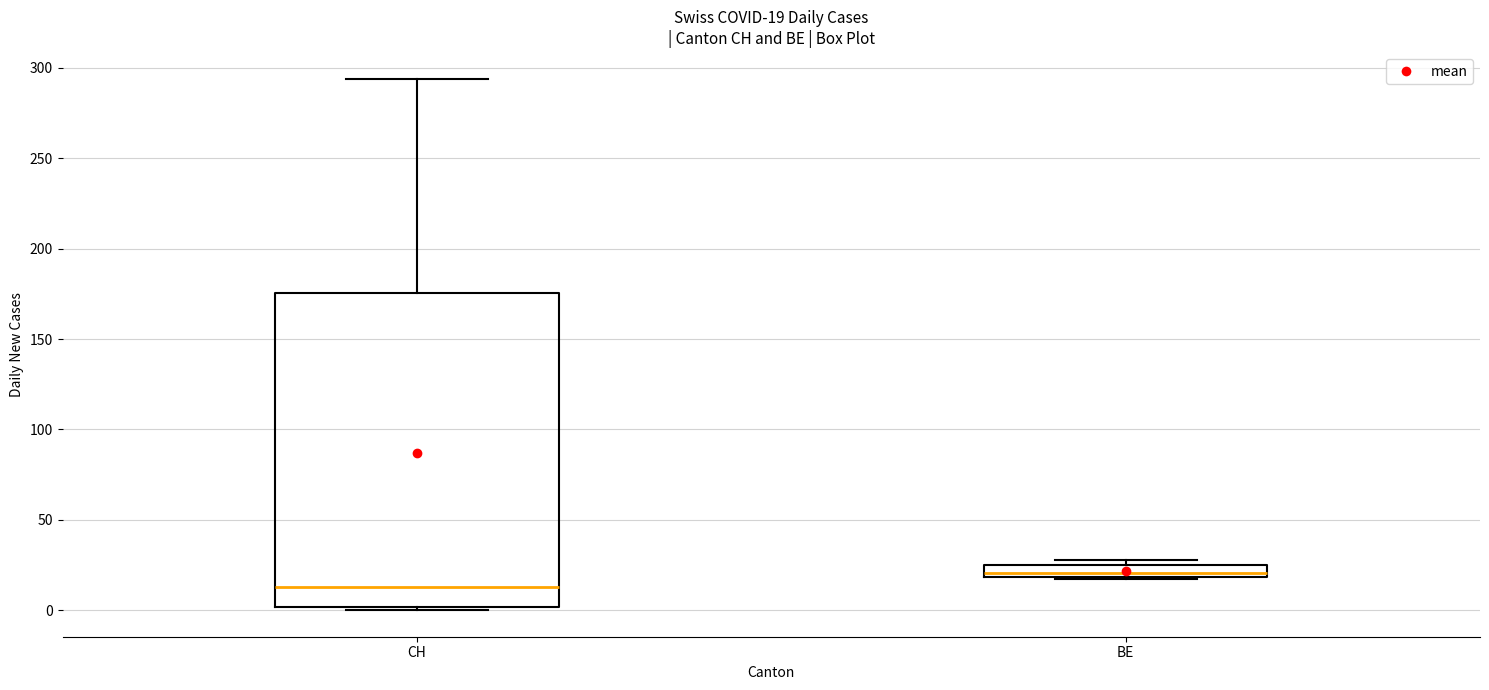

Which box's median line is the lowest?

CH